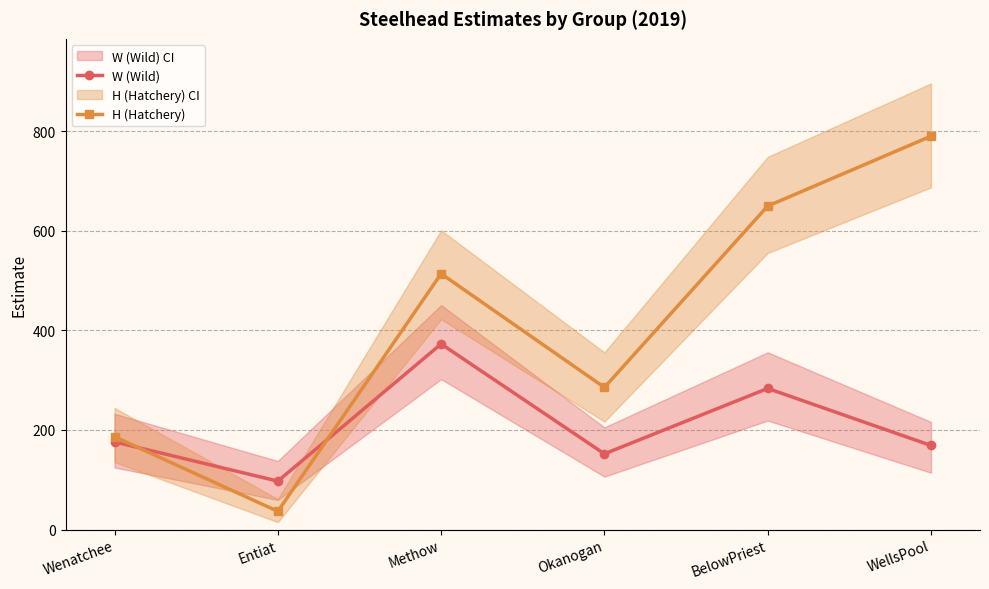

The value of W (Wild) at Wenatchee is 43.8. True or false?

False